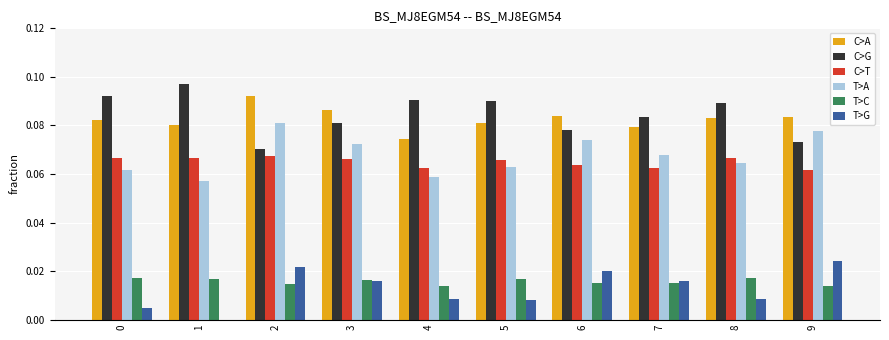

Which series has the widest spread of values?

C>G